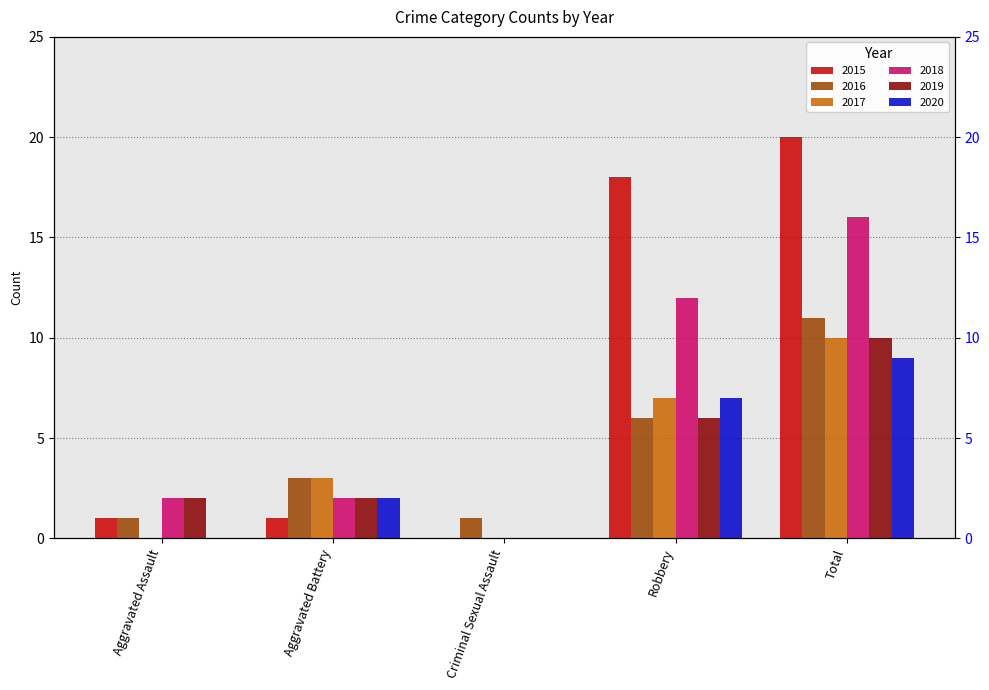

Reading left to right, extract all data points from this chart.

2015: Aggravated Assault=1	Aggravated Battery=1	Criminal Sexual Assault=0	Robbery=18	Total=20
2016: Aggravated Assault=1	Aggravated Battery=3	Criminal Sexual Assault=1	Robbery=6	Total=11
2017: Aggravated Assault=0	Aggravated Battery=3	Criminal Sexual Assault=0	Robbery=7	Total=10
2018: Aggravated Assault=2	Aggravated Battery=2	Criminal Sexual Assault=0	Robbery=12	Total=16
2019: Aggravated Assault=2	Aggravated Battery=2	Criminal Sexual Assault=0	Robbery=6	Total=10
2020: Aggravated Assault=0	Aggravated Battery=2	Criminal Sexual Assault=0	Robbery=7	Total=9